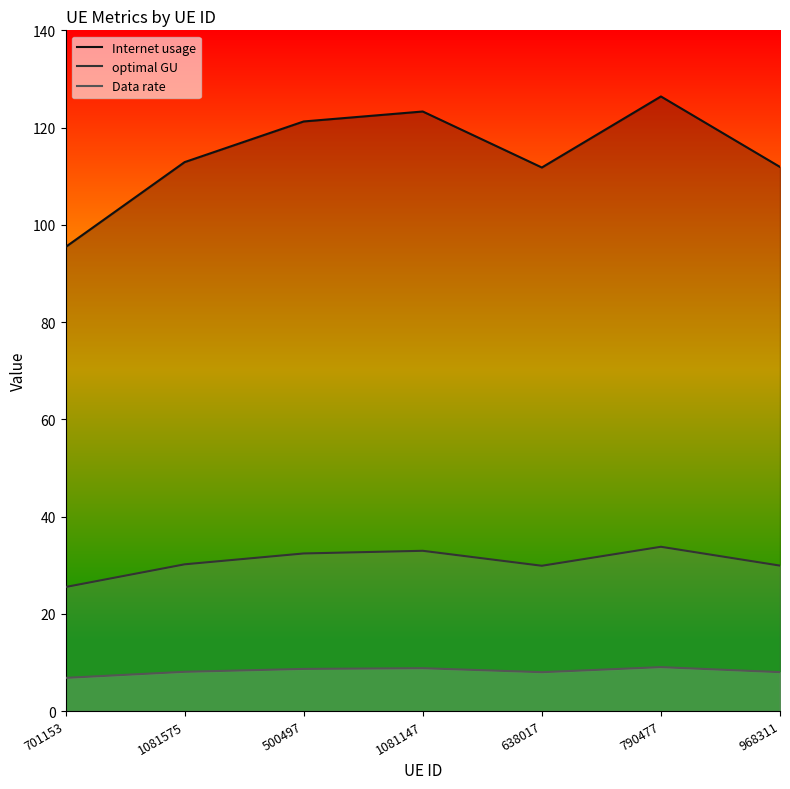

True or false: optimal GU and Data rate cross at least once.

False